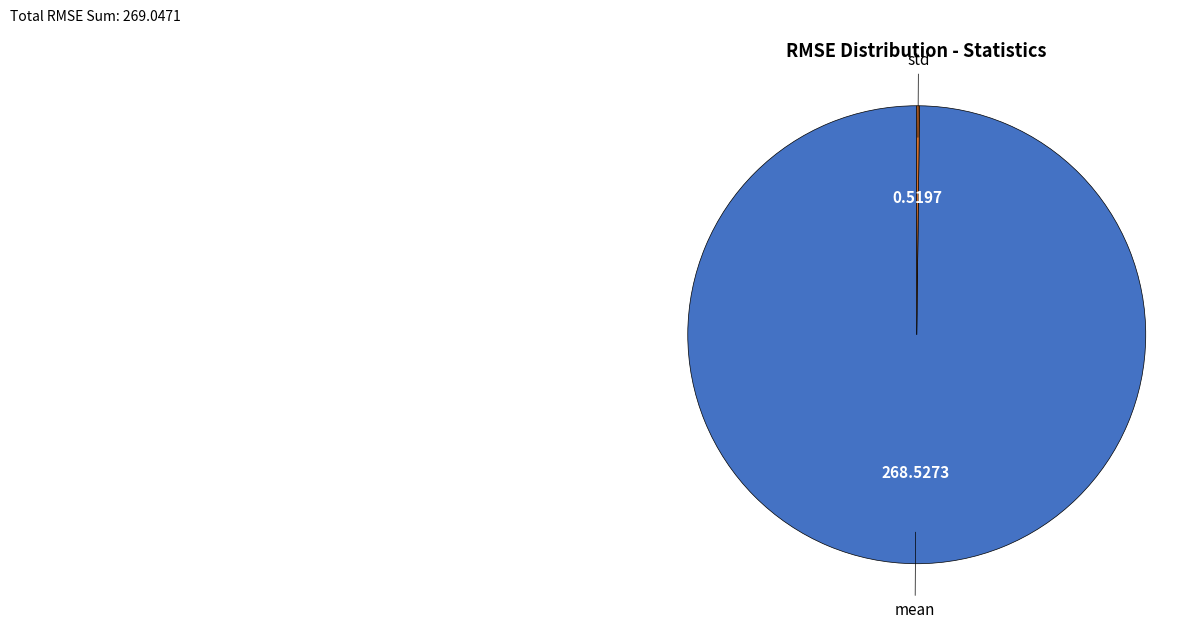

What is the majority slice?

mean